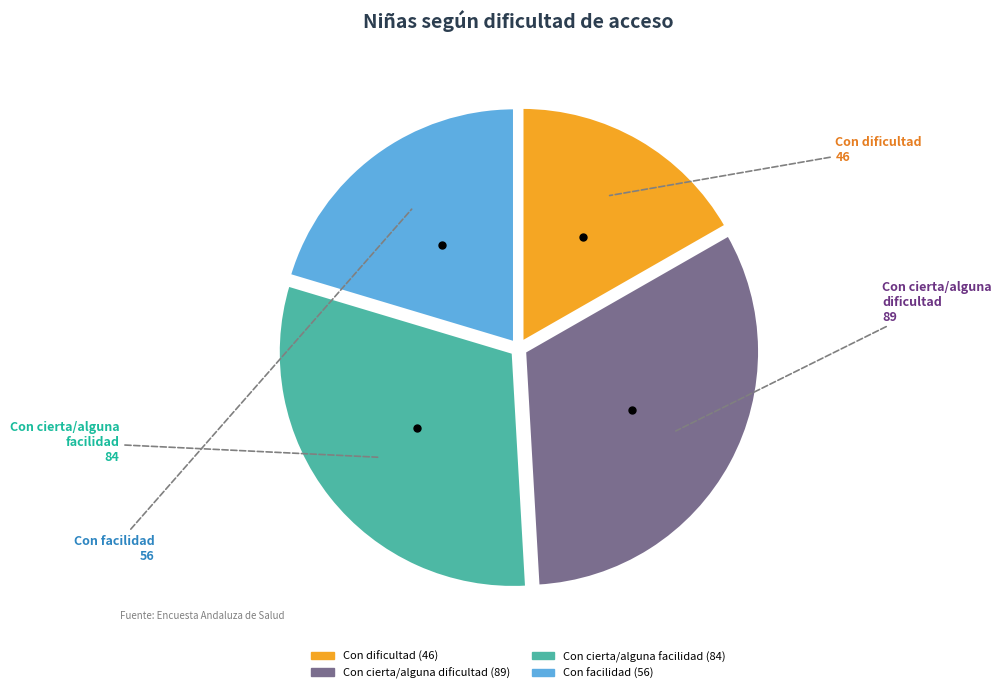

Do Con cierta/alguna facilidad and Con facilidad together represent more than half of the pie?

Yes